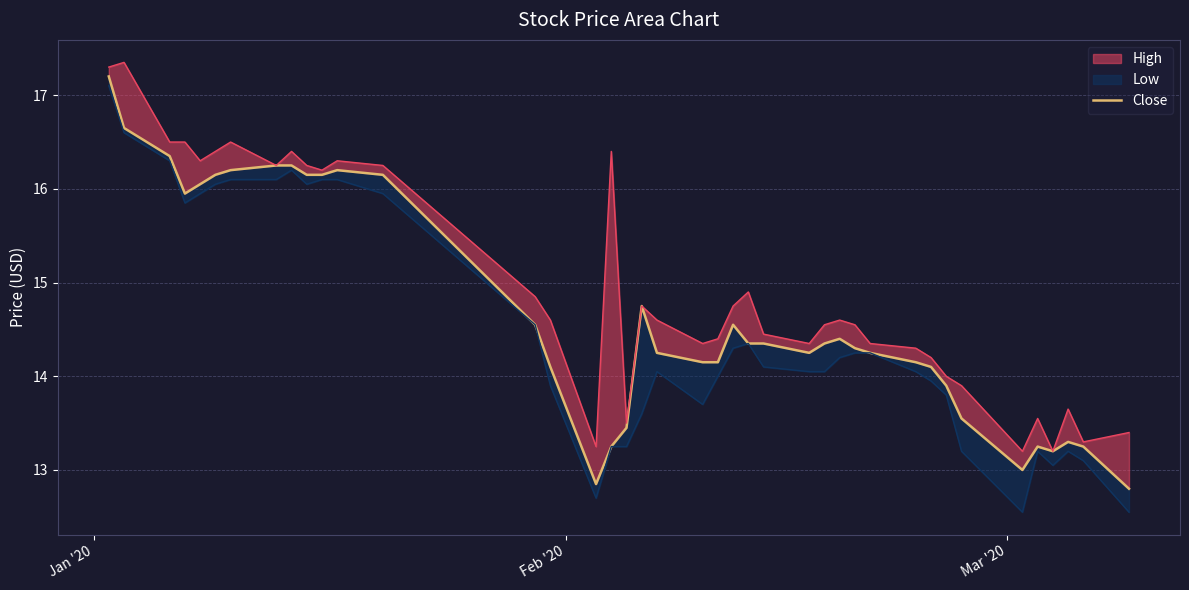

How many interior local peaks (higher than both neighbors) does the data have?

6